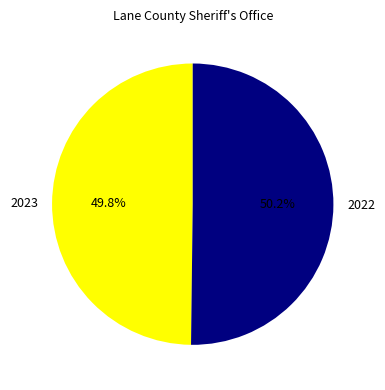

What is the ratio of the value at 2023 to the value at 2022?

1.0